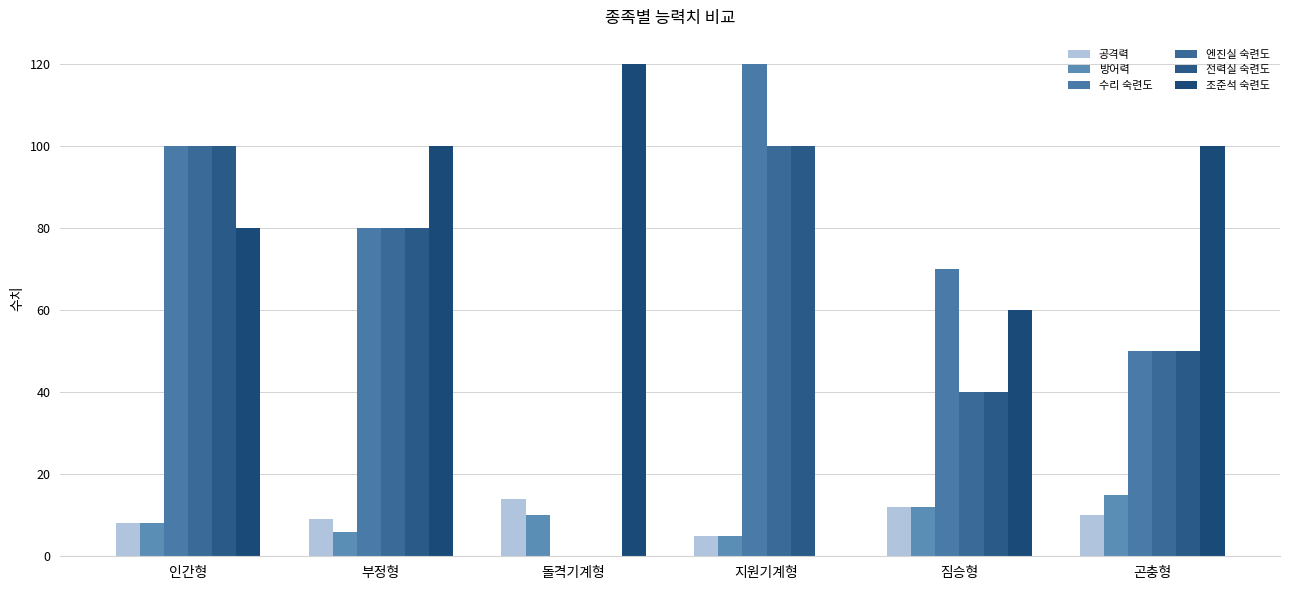

How many data points does each series have?

6